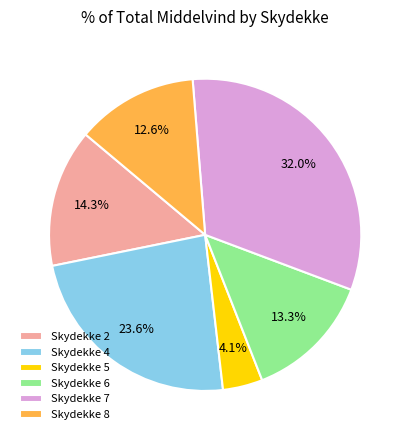

Rank the categories by value from lowest to highest.

Skydekke 5, Skydekke 8, Skydekke 6, Skydekke 2, Skydekke 4, Skydekke 7